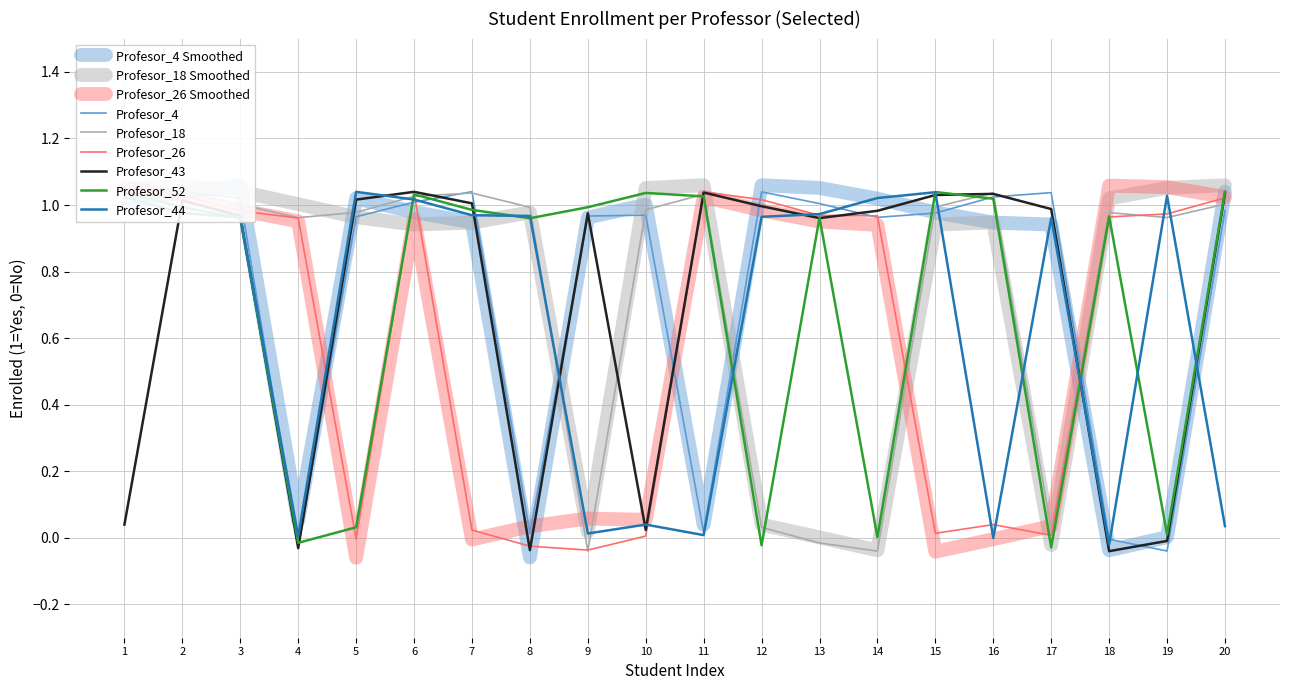

Where does the Profesor_18 series first go above 0?

1